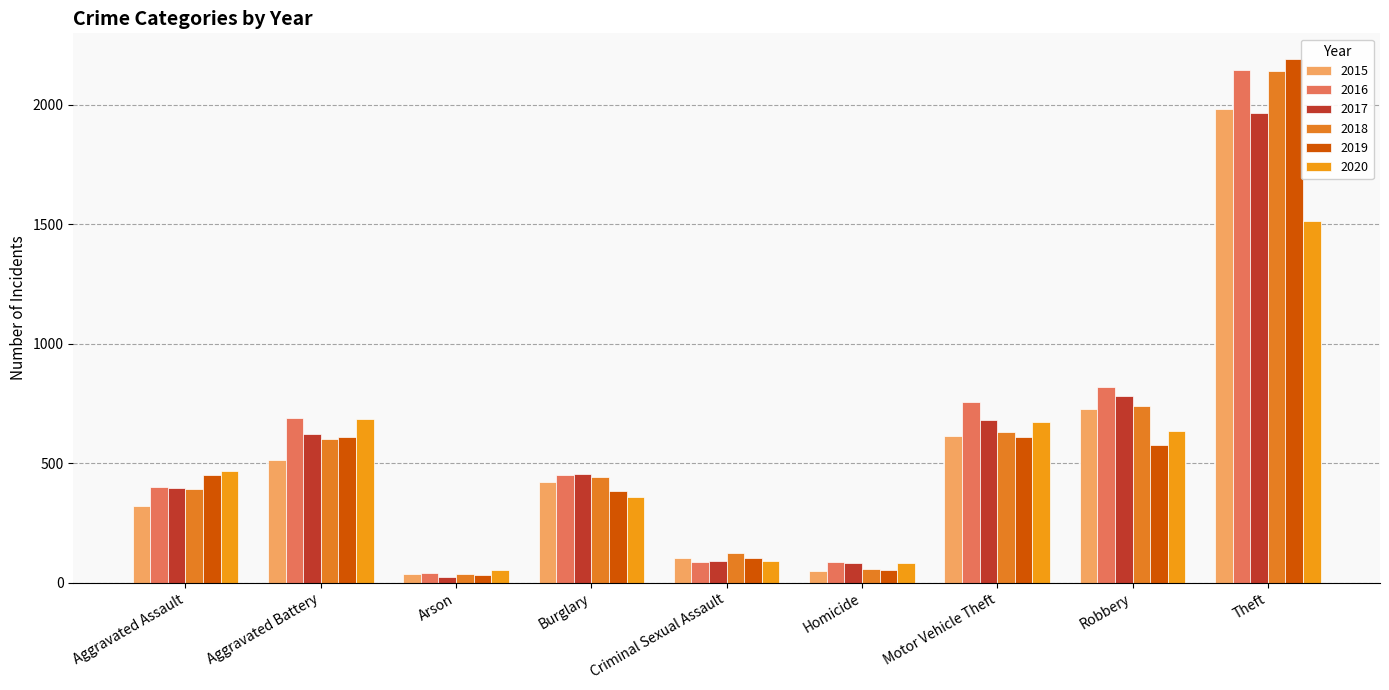

Which series has the largest total across all categories?

2016